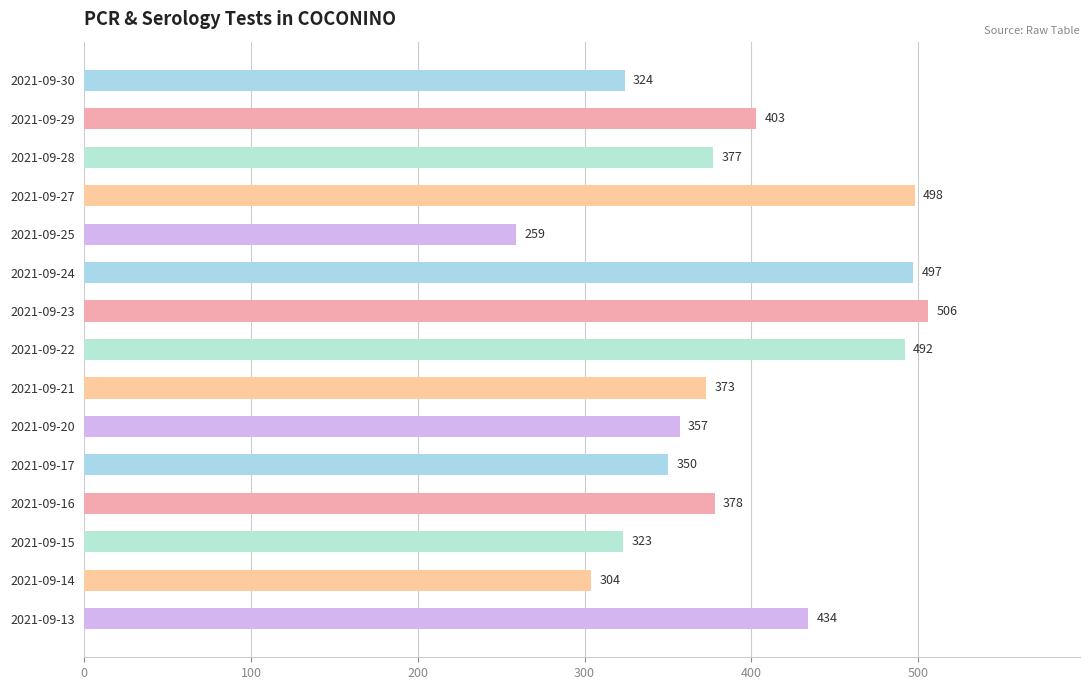

Is it true that the value at 2021-09-13 is 174?

False